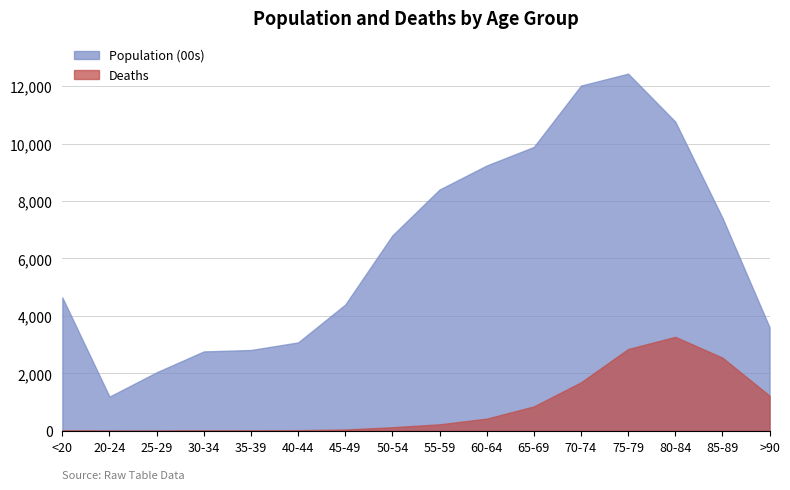

At which label does Deaths reach its minimum?

25-29